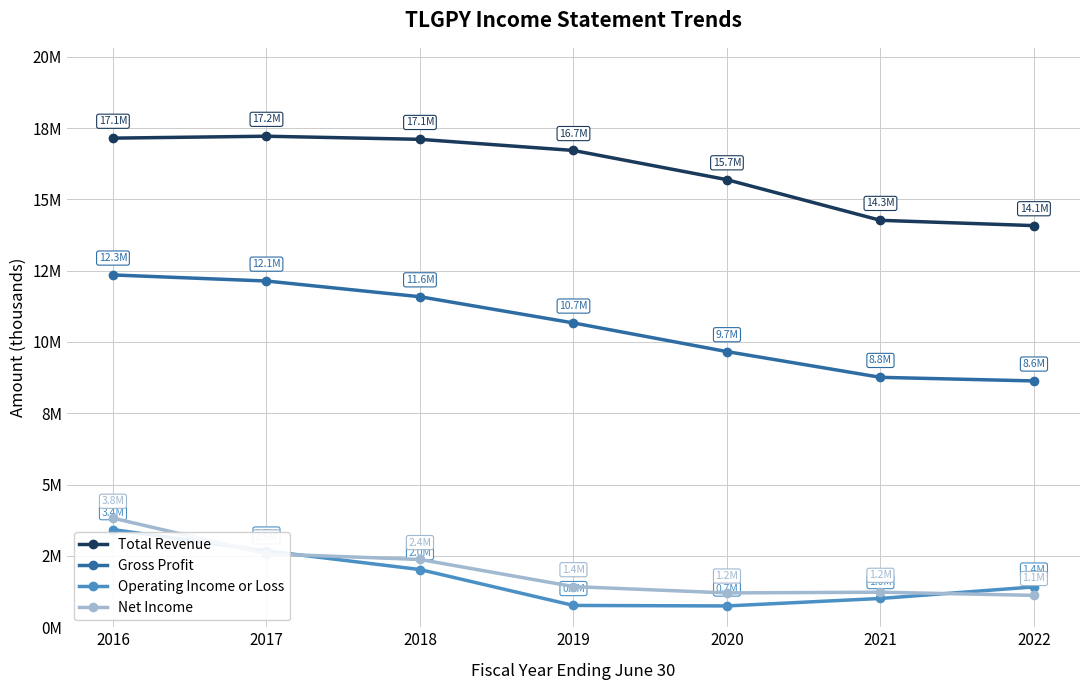

Which series has the largest total across all categories?

Total Revenue